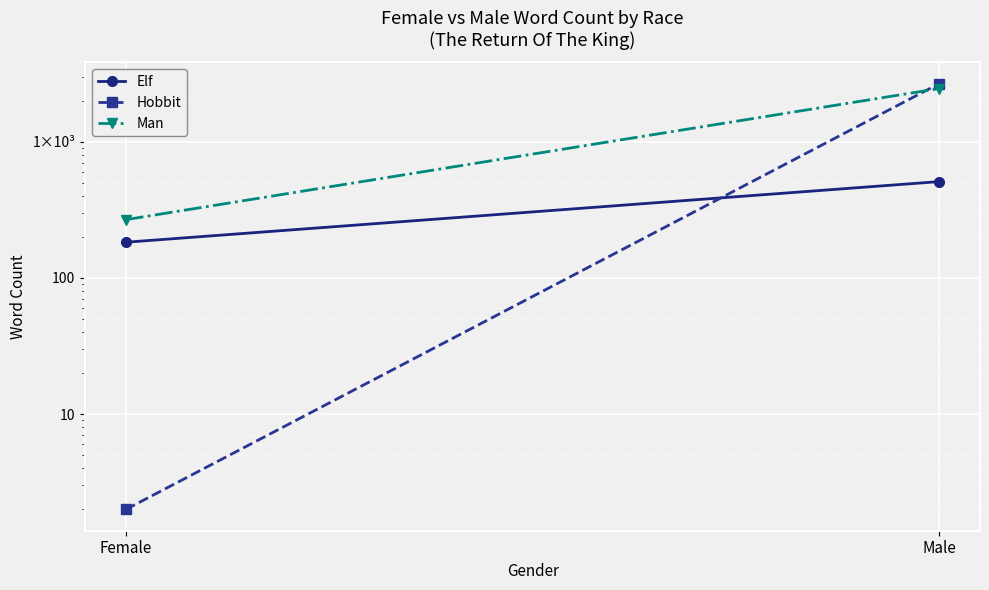

At how many categories does at least one series exceed 1532?

1